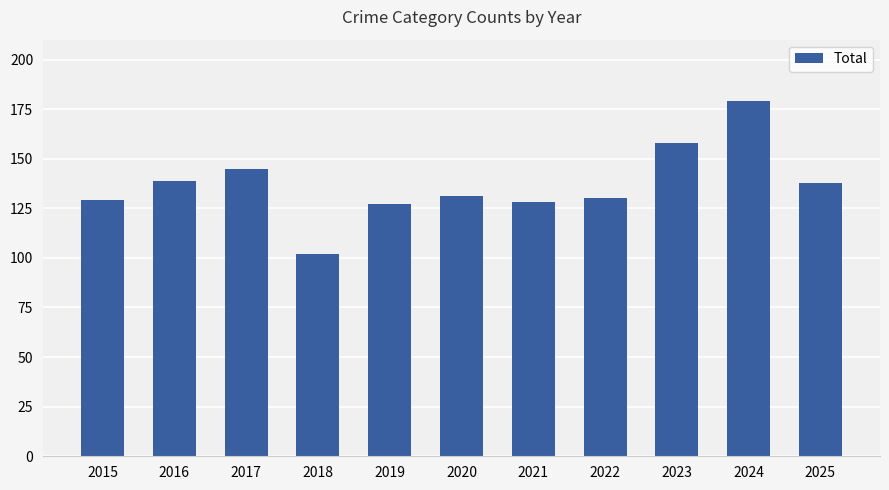

What is the ratio of the value at 2023 to the value at 2020?

1.2